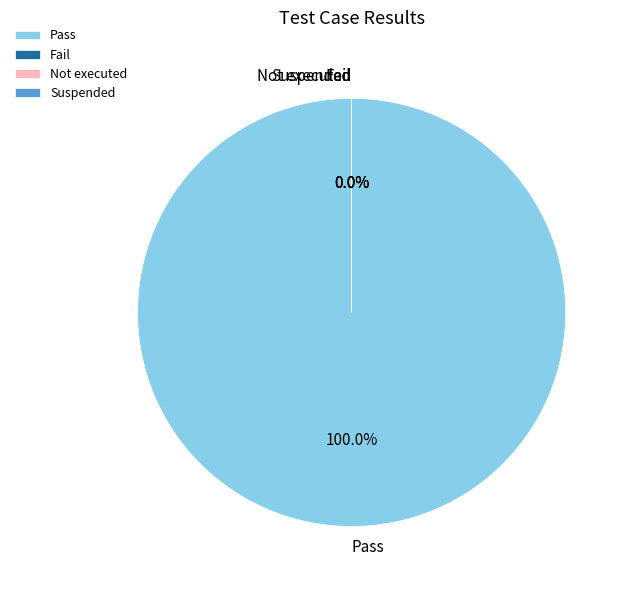

Is there a majority slice in this chart?

Yes